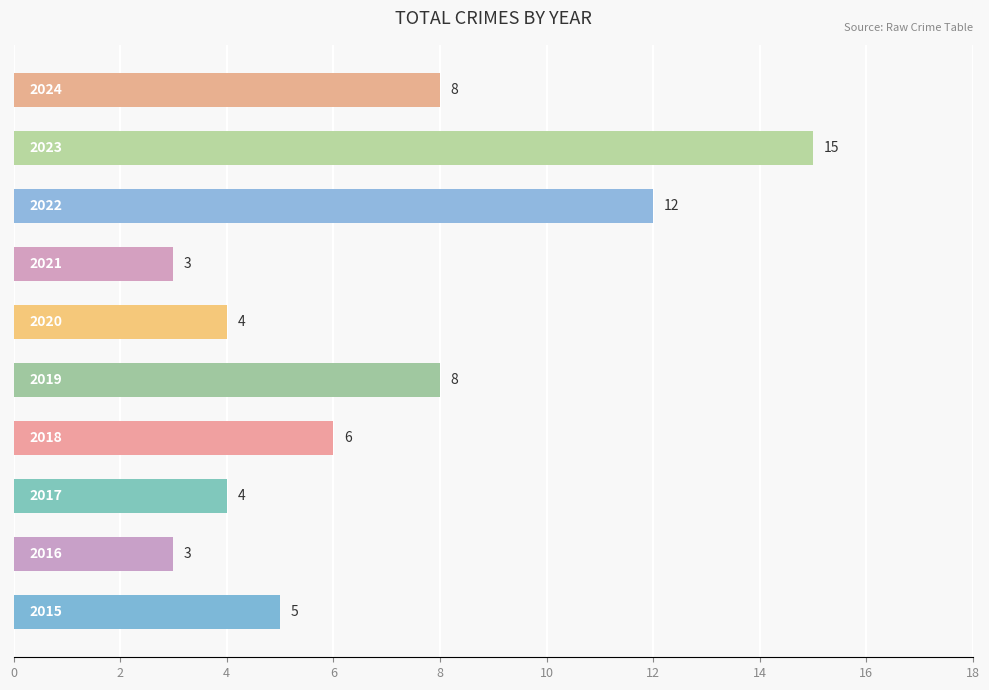

What is the difference between the maximum and minimum values?

12